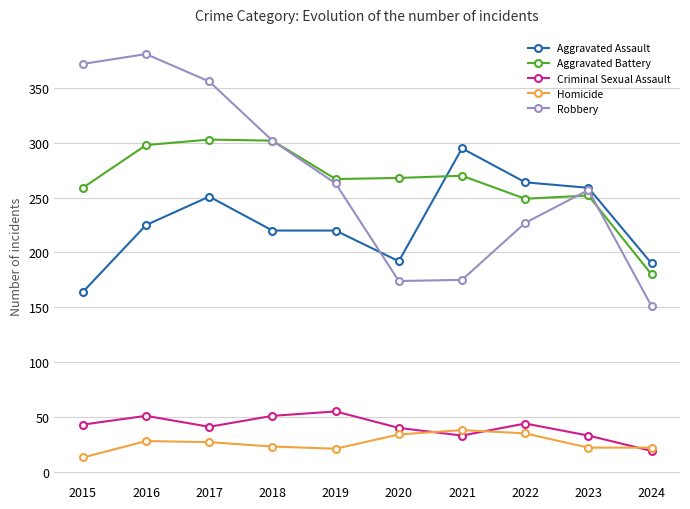

How many lines are shown in the chart?

5